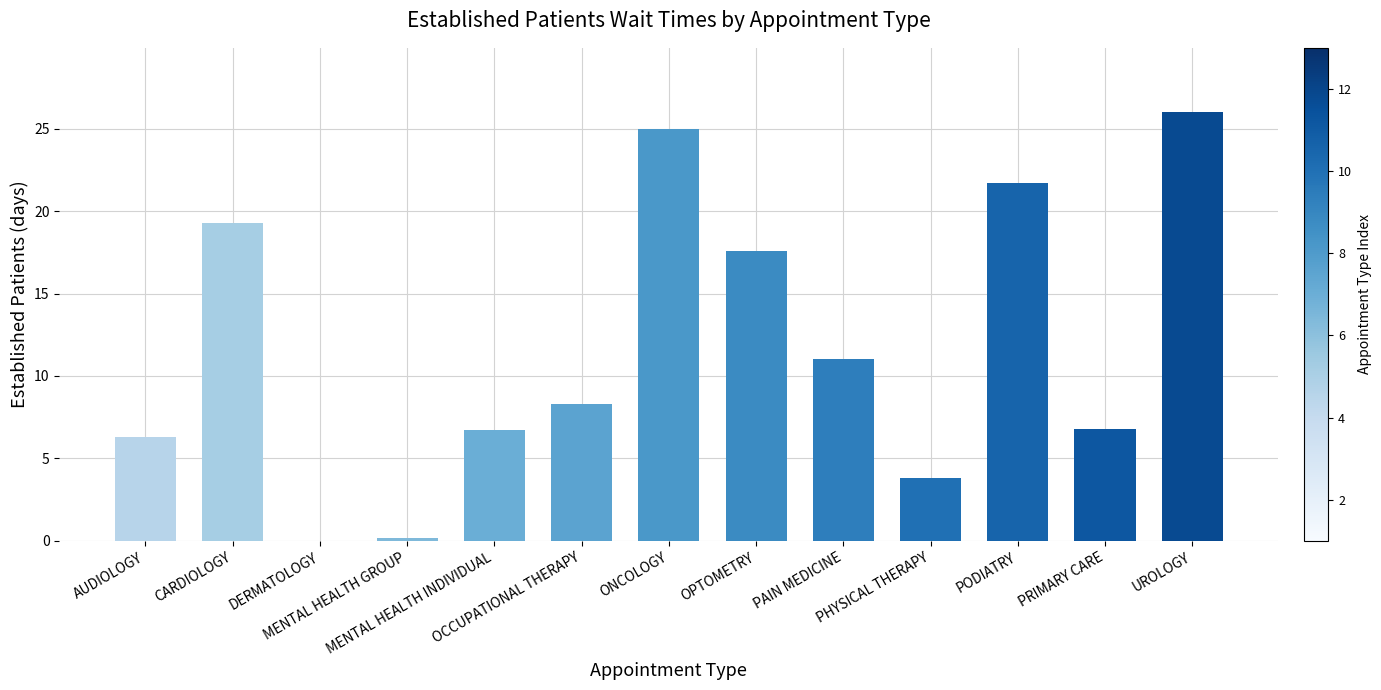

Are the bars horizontal?

No